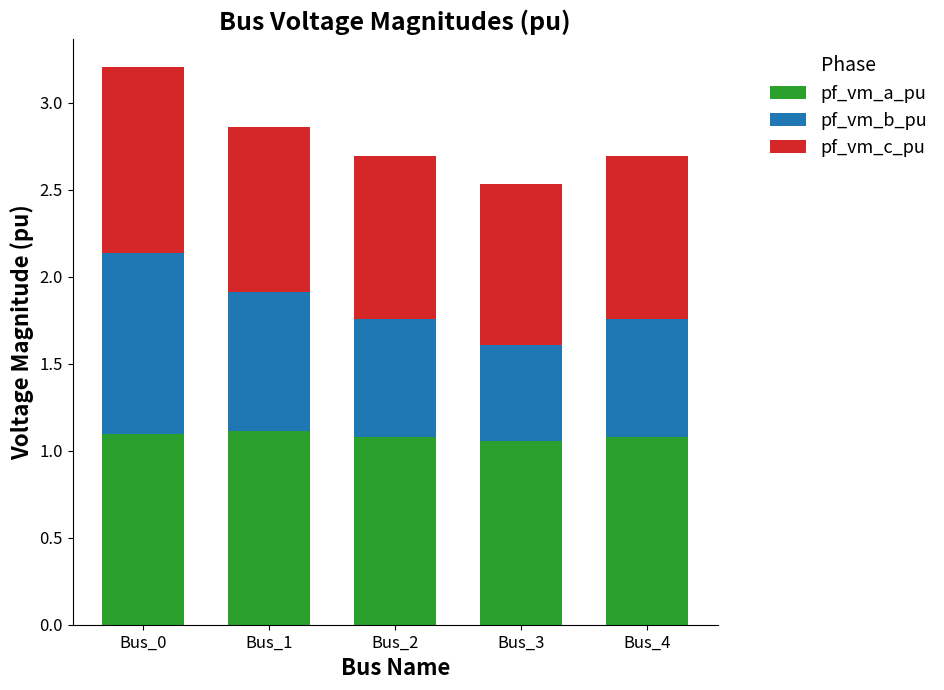

Count the number of categories in the chart.

5